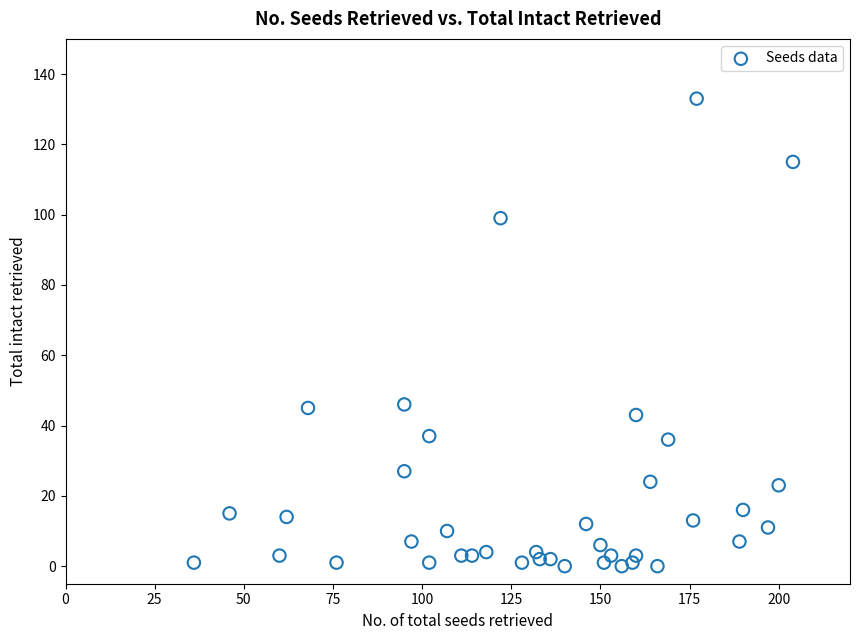

What is the range of Y values (max minus min)?

133